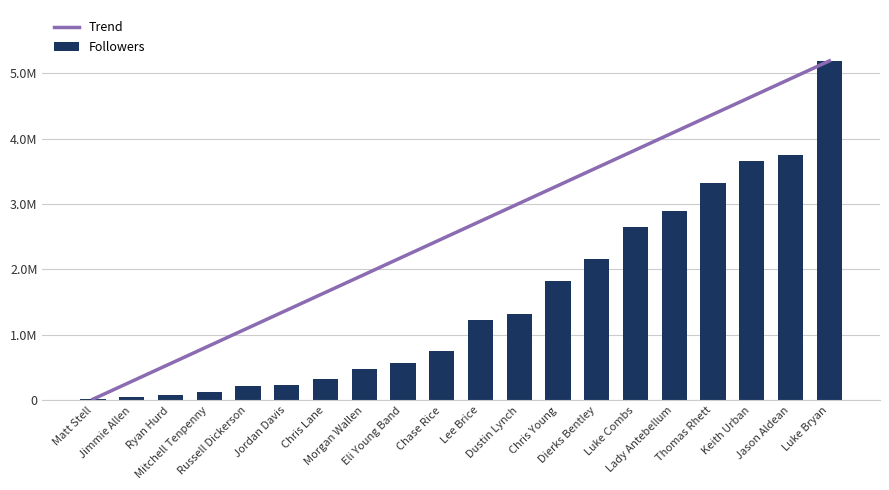

Reading left to right, extract all data points from this chart.

Trend: Matt Stell=17100.0	Jimmie Allen=289318.7	Ryan Hurd=561537.5	Mitchell Tenpenny=833756.2	Russell Dickerson=1105974.9	Jordan Davis=1378193.7	Chris Lane=1650412.4	Morgan Wallen=1922631.2	Eli Young Band=2194849.9	Chase Rice=2467068.6	Lee Brice=2739287.4	Dustin Lynch=3011506.1	Chris Young=3283724.8	Dierks Bentley=3555943.6	Luke Combs=3828162.3	Lady Antebellum=4100381.1	Thomas Rhett=4372599.8	Keith Urban=4644818.5	Jason Aldean=4917037.3	Luke Bryan=5189256.0
Followers: Matt Stell=17100.0	Jimmie Allen=55610.0	Ryan Hurd=78471.0	Mitchell Tenpenny=132162.0	Russell Dickerson=221811.0	Jordan Davis=231987.0	Chris Lane=332445.0	Morgan Wallen=485122.0	Eli Young Band=564628.0	Chase Rice=746217.0	Lee Brice=1226460.0	Dustin Lynch=1313300.0	Chris Young=1818906.0	Dierks Bentley=2161735.0	Luke Combs=2645641.0	Lady Antebellum=2897890.0	Thomas Rhett=3320568.0	Keith Urban=3656271.0	Jason Aldean=3755636.0	Luke Bryan=5189256.0